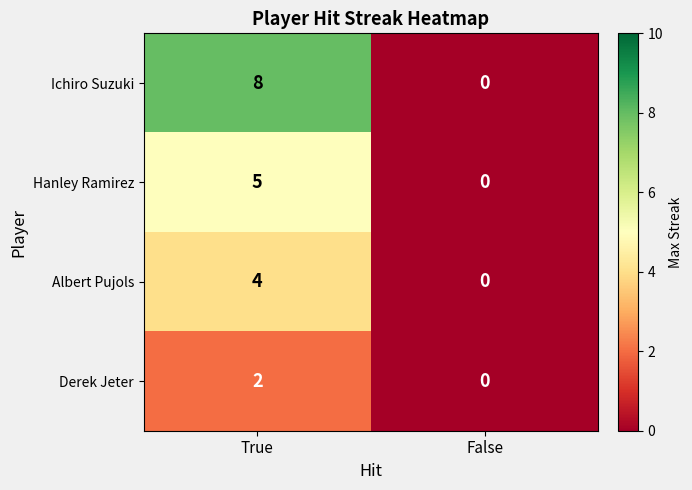

Between True and False, which series saw the biggest shift?

Ichiro Suzuki